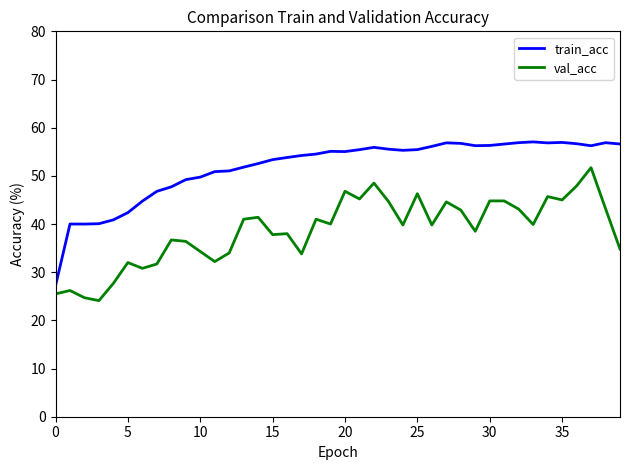

Rank the series by their maximum value, from highest to lowest.

train_acc, val_acc